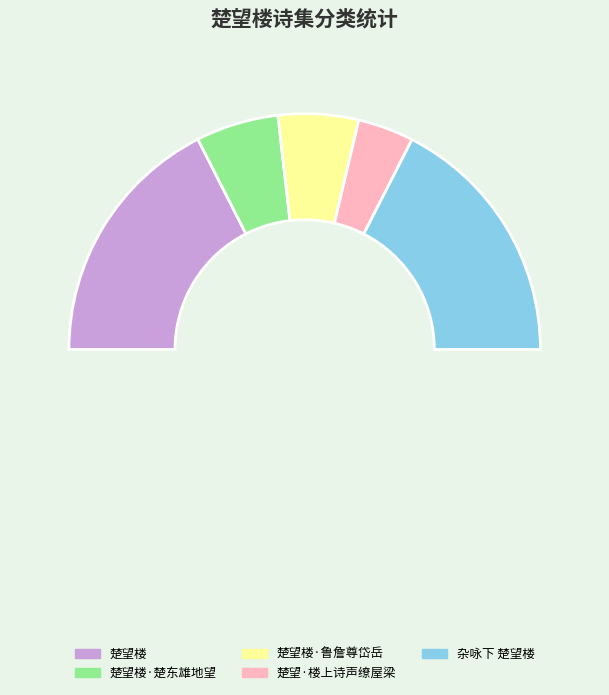

To the nearest percent, what percentage of the pie is 楚望楼?

35%